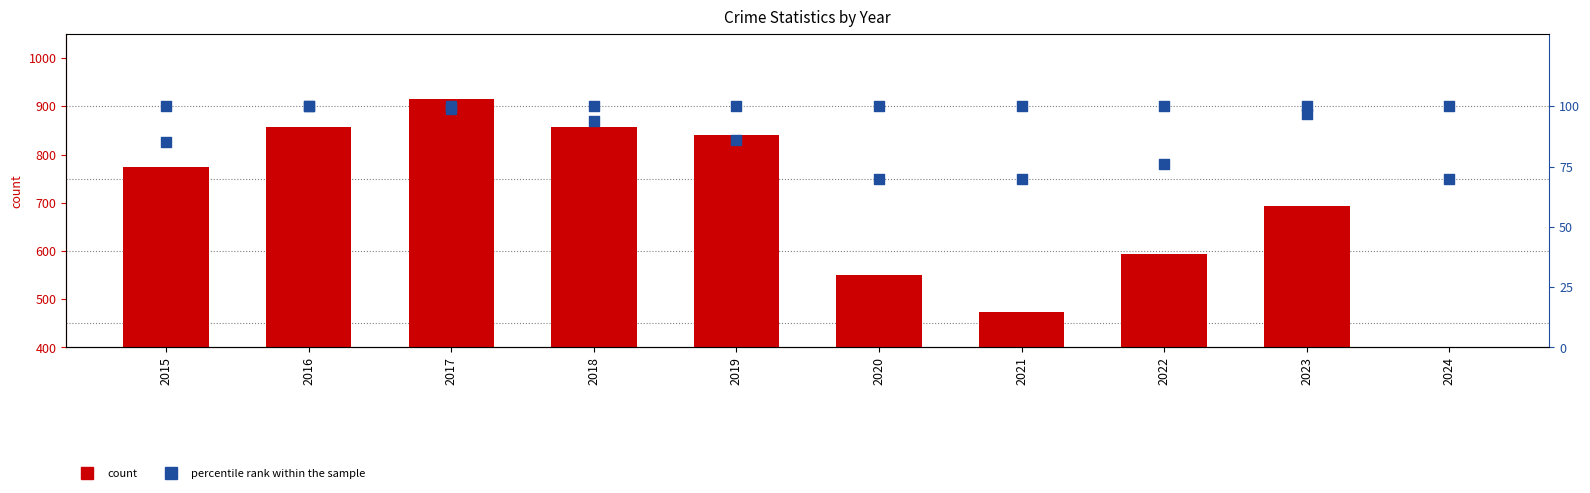

Is the value of percentile rank within the sample at 2024 greater than the value of Theft at 2021?

No